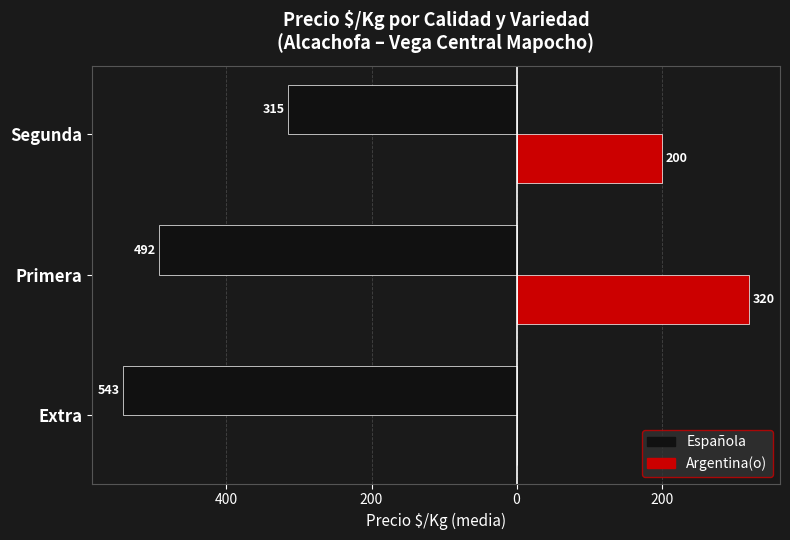

What is the sum of all Española values?

-1349.8